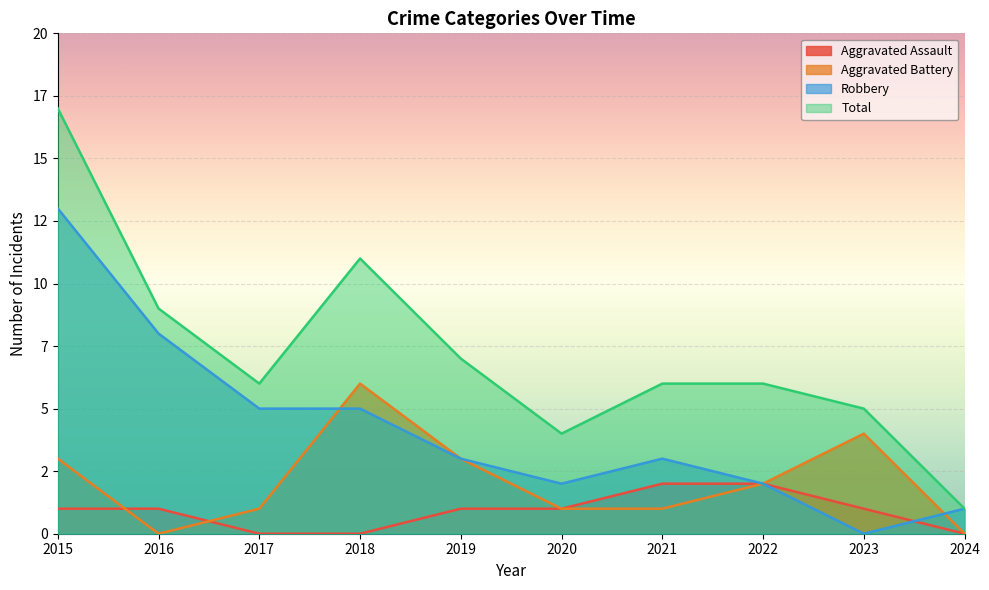

Count the Aggravated Battery values in the range 1 to 3.

6